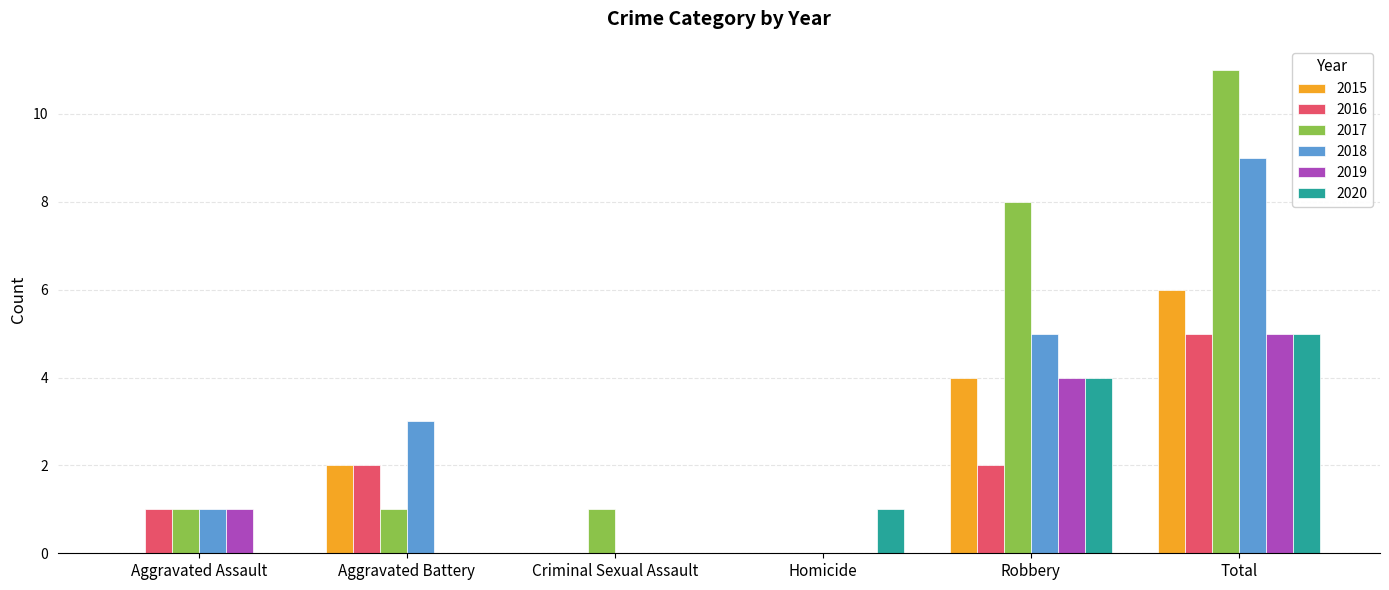

At which category does the chart reach its peak across all series?

Total